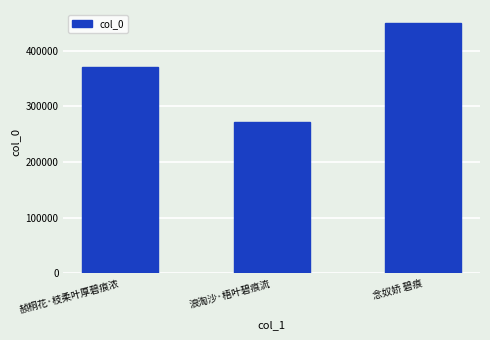

Rank the categories by value from highest to lowest.

念奴娇 碧痕, 赪桐花·枝柔叶厚碧痕浓, 浪淘沙·梧叶碧痕流